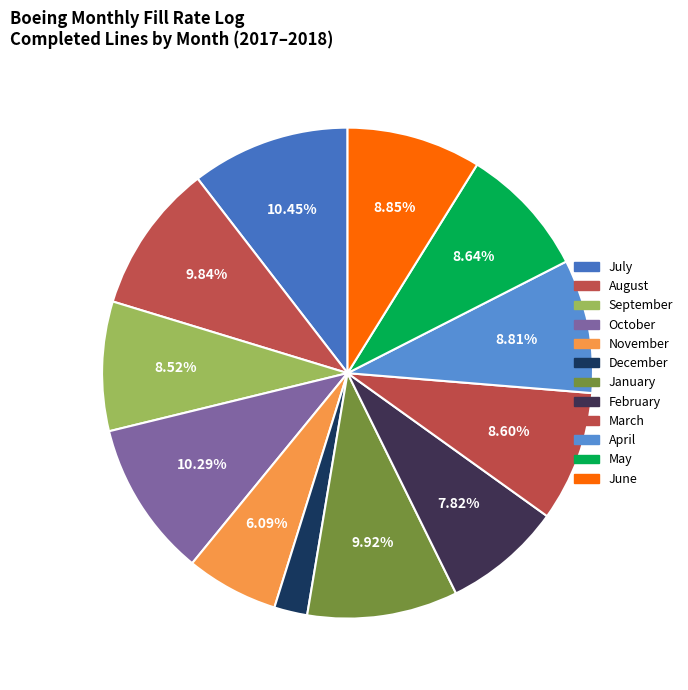

Count the number of slices in the pie.

12